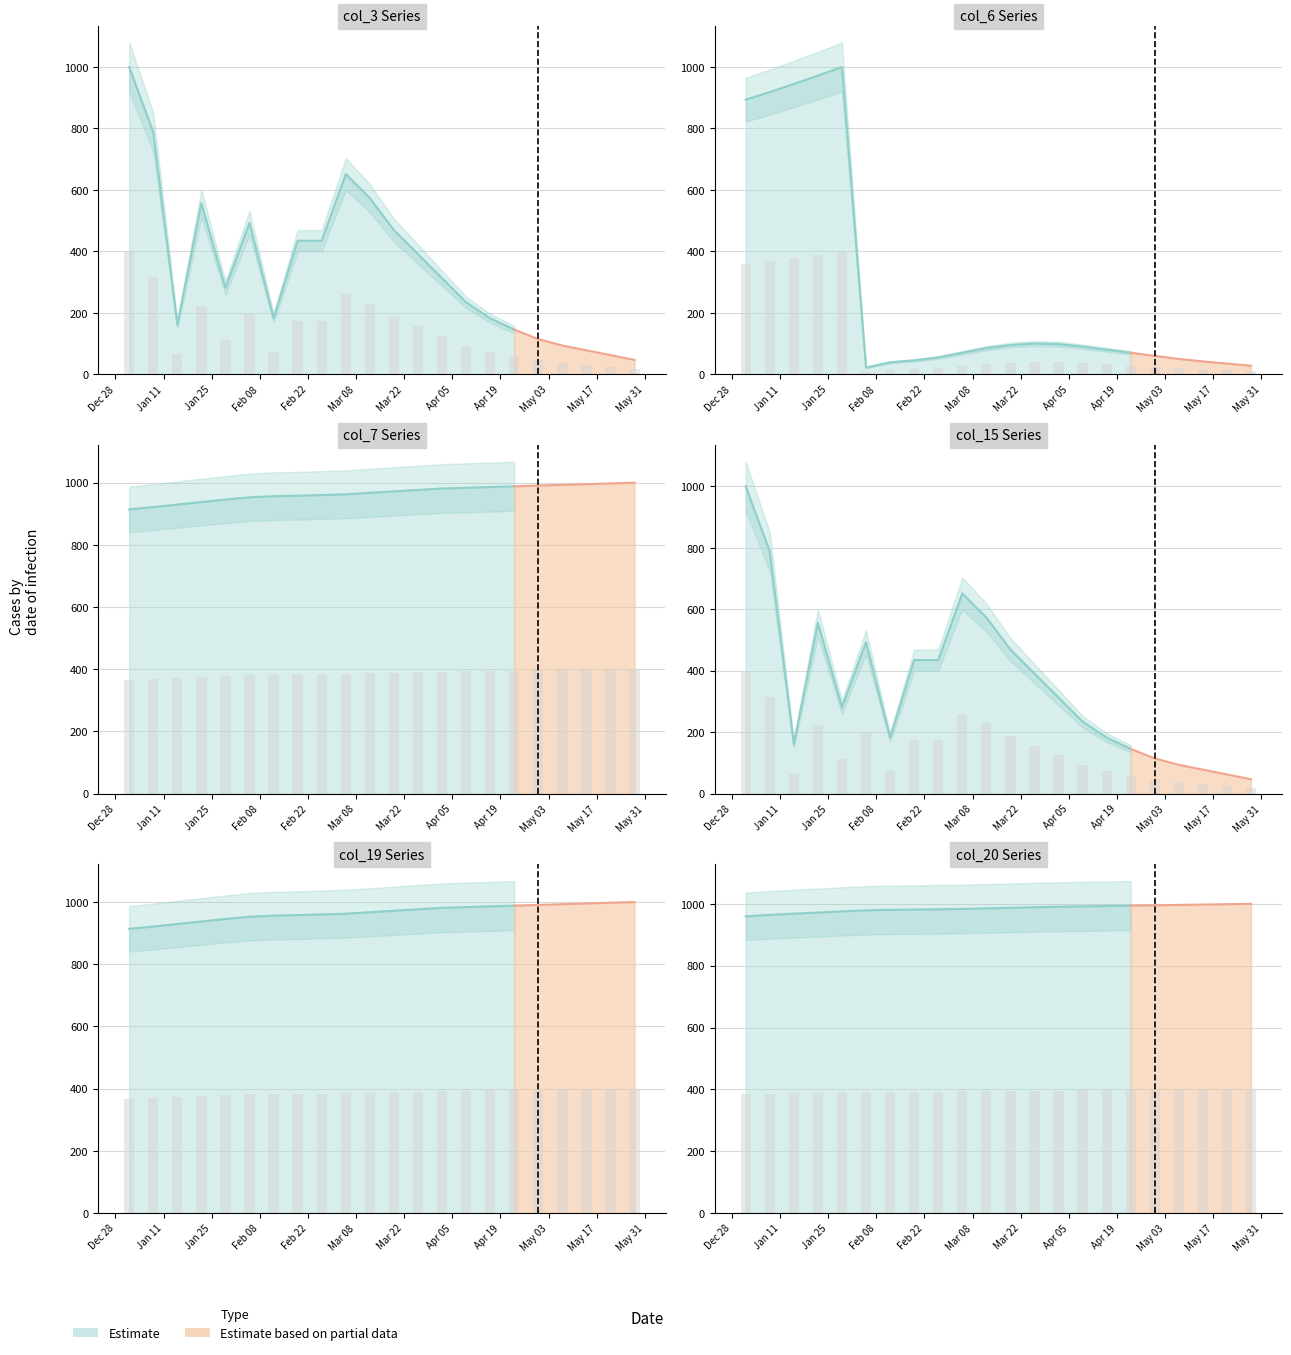

The col_20 series shows 392.5 at Feb 22. True or false?

True